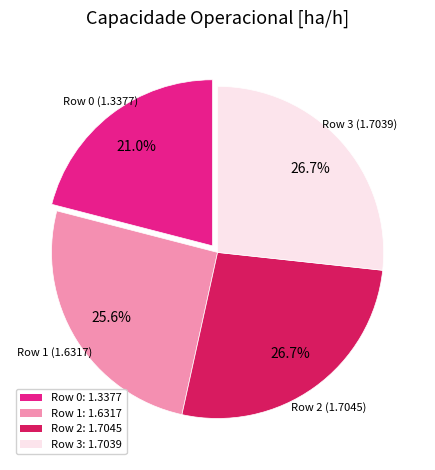

Does any single category account for the majority?

No